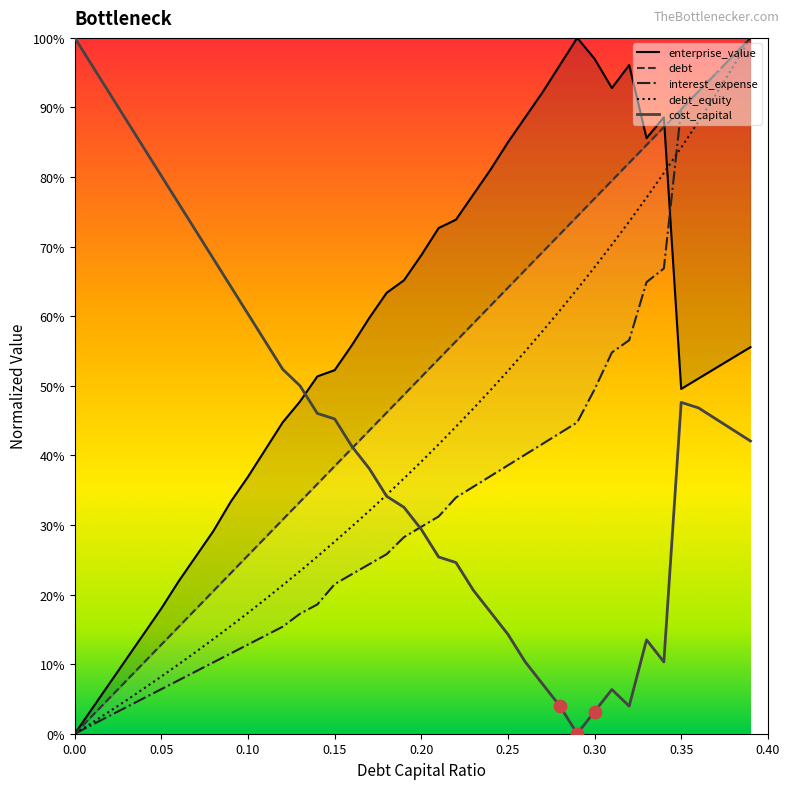

Is the value of enterprise_value at 0.06 greater than the value of debt at 0.13?

No